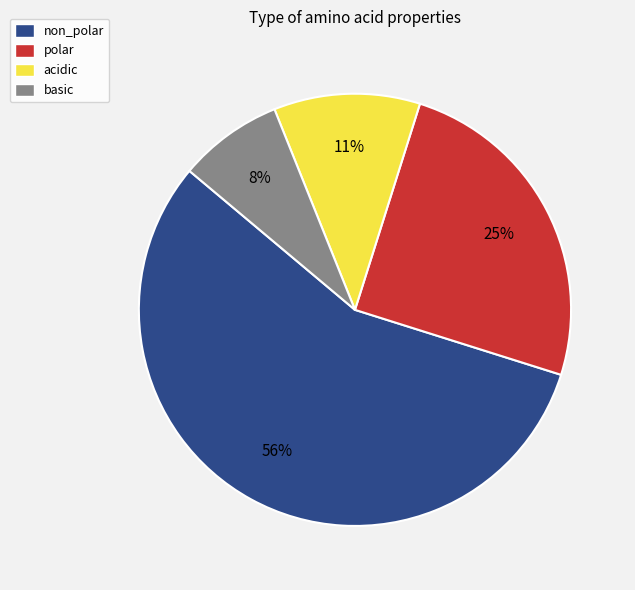

Is there a majority slice in this chart?

Yes